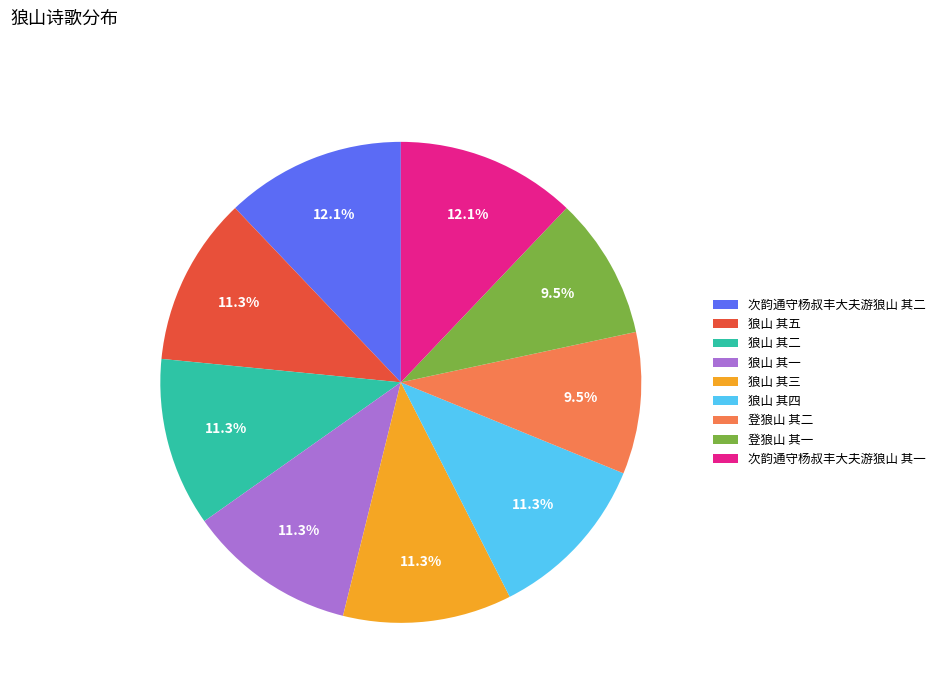

How much of the chart is everything except 狼山 其三?

88.7%